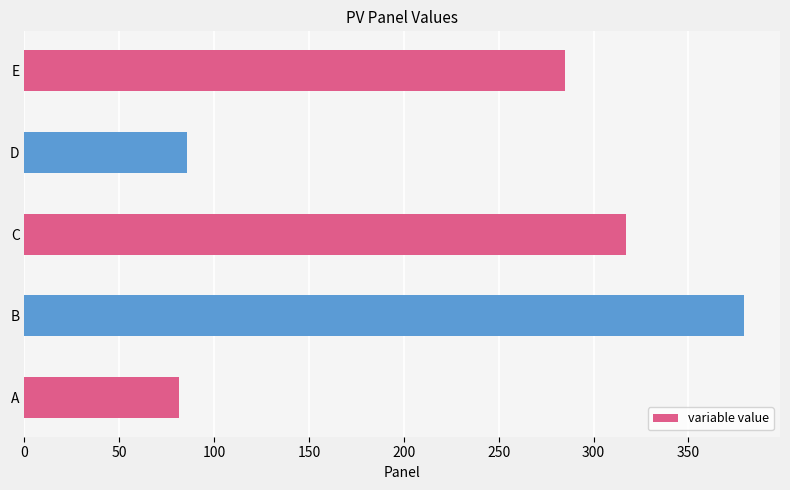

What value does the data have at A?

81.7